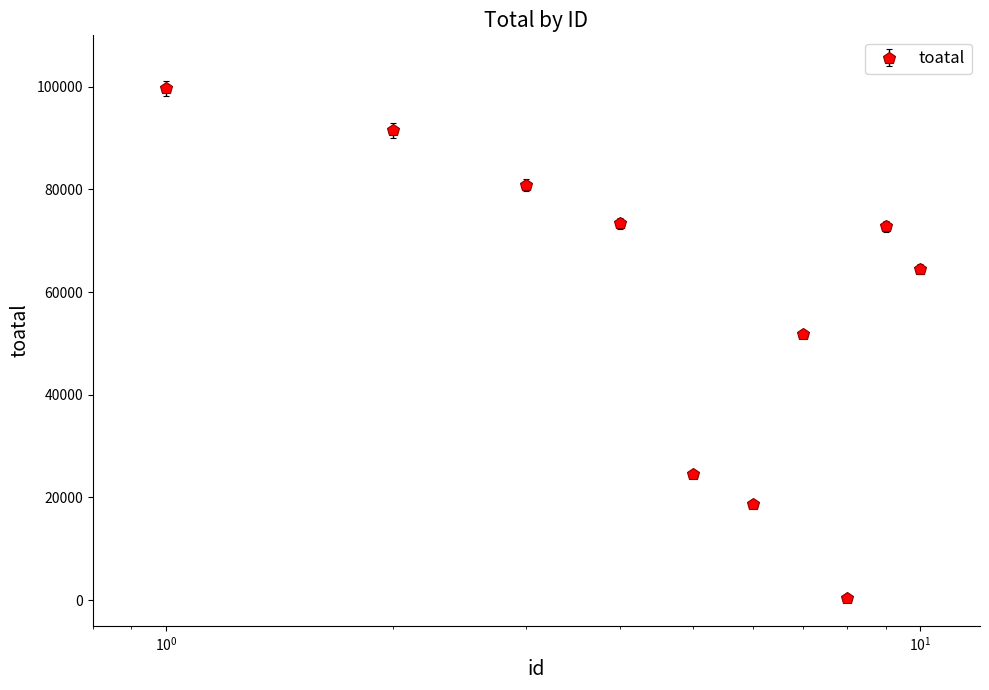

What is the greatest value displayed?

99649